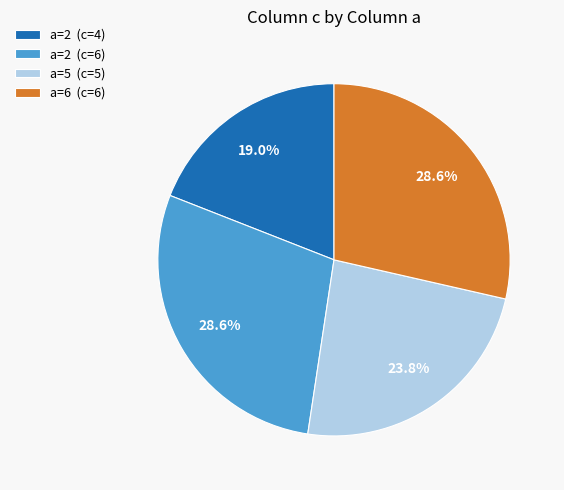

Does any single category account for the majority?

No